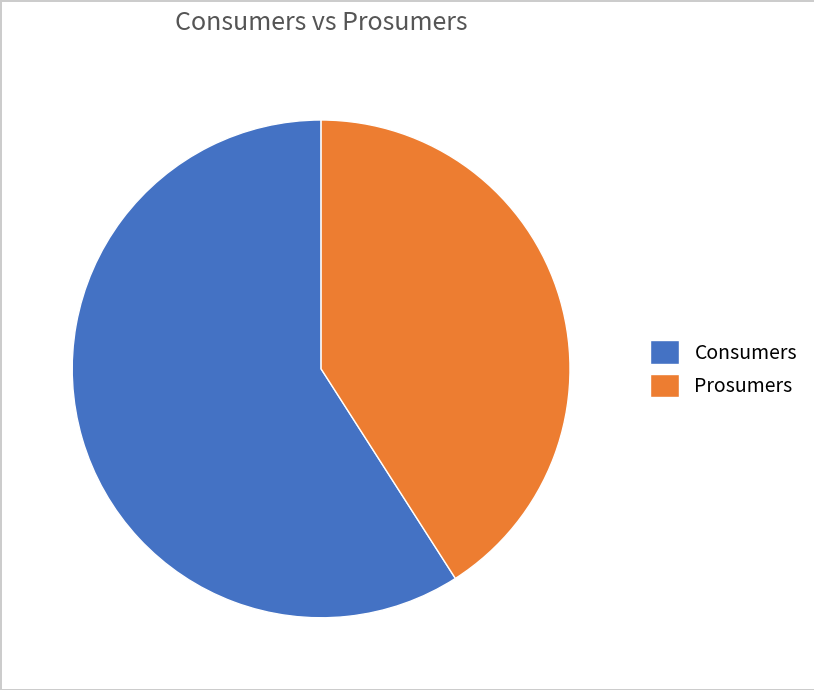

Which slice is the smallest?

Prosumers